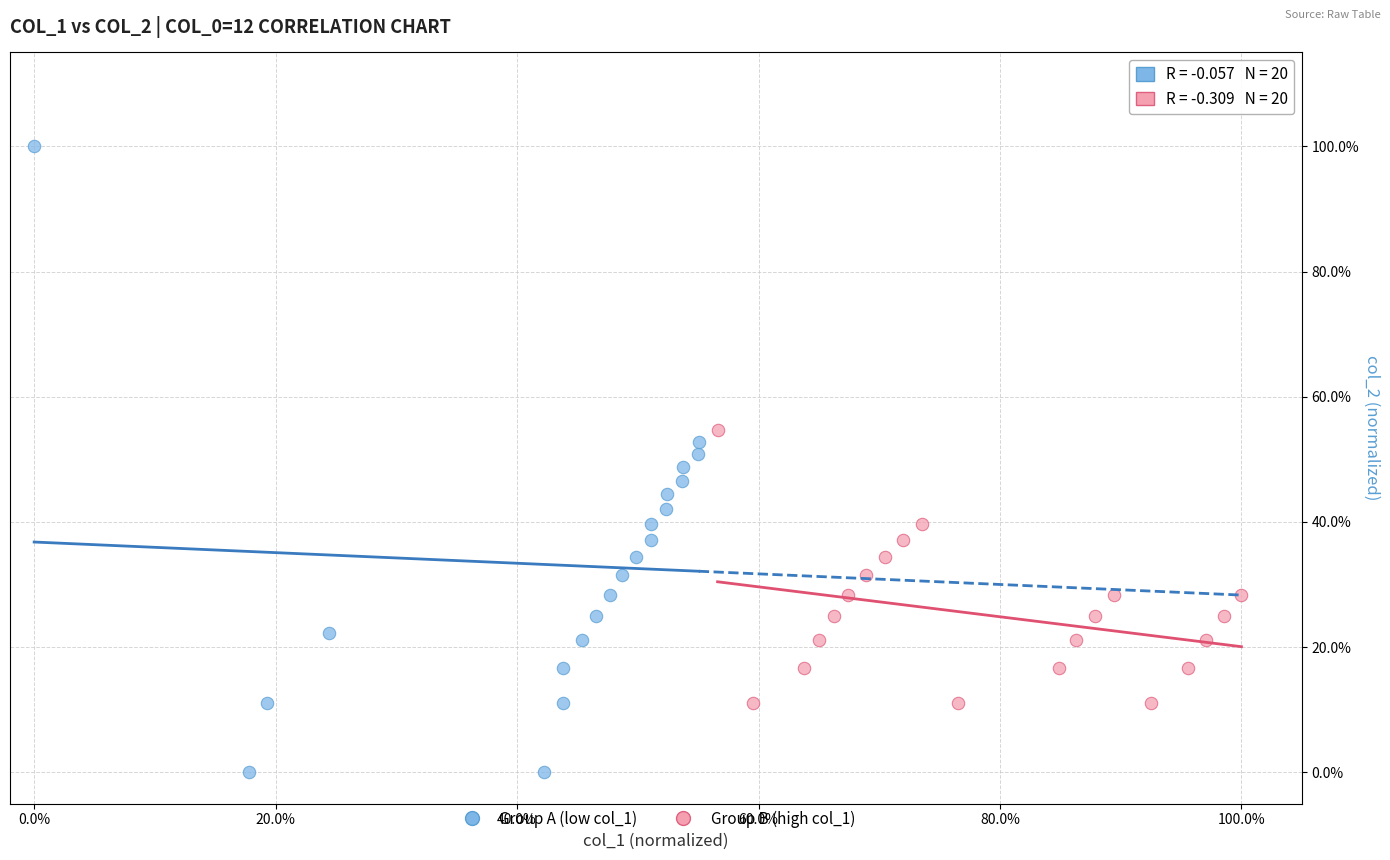

Which series reaches the minimum Y coordinate?

Group A (low col_1)